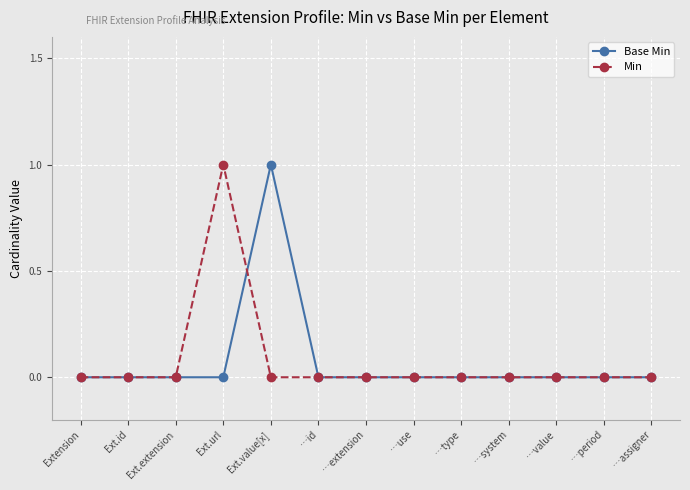

What is the label of the 10th point from the left?

…system